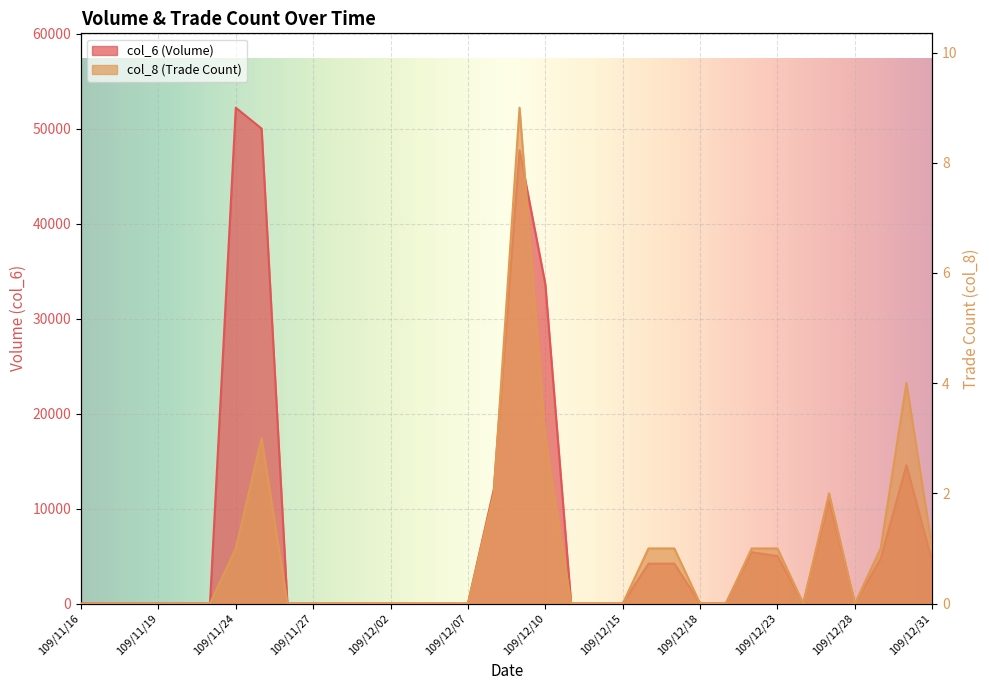

Rank the series by their maximum value, from lowest to highest.

col_8, col_6